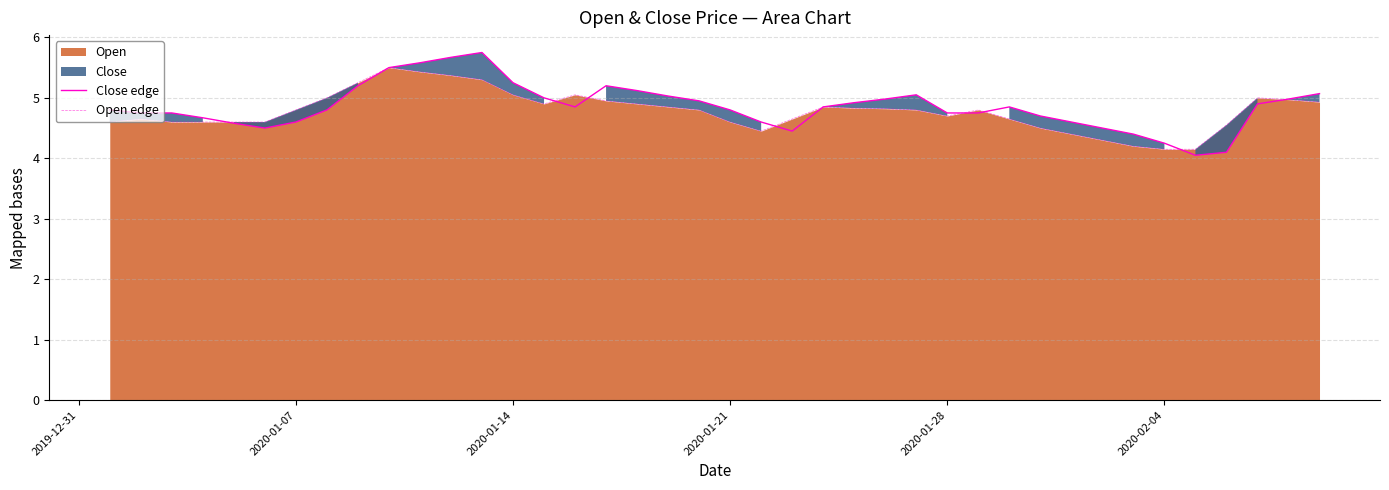

Reading left to right, transcribe all the data shown in this chart.

Close edge: 4.8	4.8	4.8	4.7	4.6	4.5	4.6	4.8	5.2	5.5	5.6	5.7	5.8	5.2	5.0	4.8	5.2	5.1	5.0	5.0	4.8	4.6	4.5	4.8	4.9	5.0	5.0	4.8	4.8	4.8	4.7	4.6	4.5	4.4	4.2	4.0	4.1	4.9	5.0	5.1
Open edge: 4.6	4.7	4.6	4.6	4.6	4.6	4.8	5.0	5.2	5.5	5.4	5.4	5.3	5.0	4.9	5.0	5.0	4.9	4.8	4.8	4.6	4.5	4.7	4.8	4.8	4.8	4.8	4.7	4.8	4.7	4.5	4.4	4.3	4.2	4.2	4.2	4.5	5.0	5.0	4.9